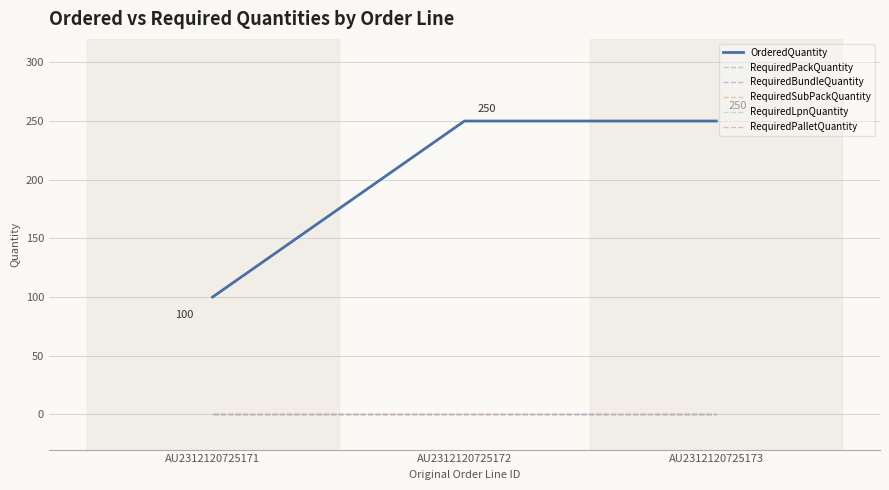

Does the chart have visible grid lines?

Yes